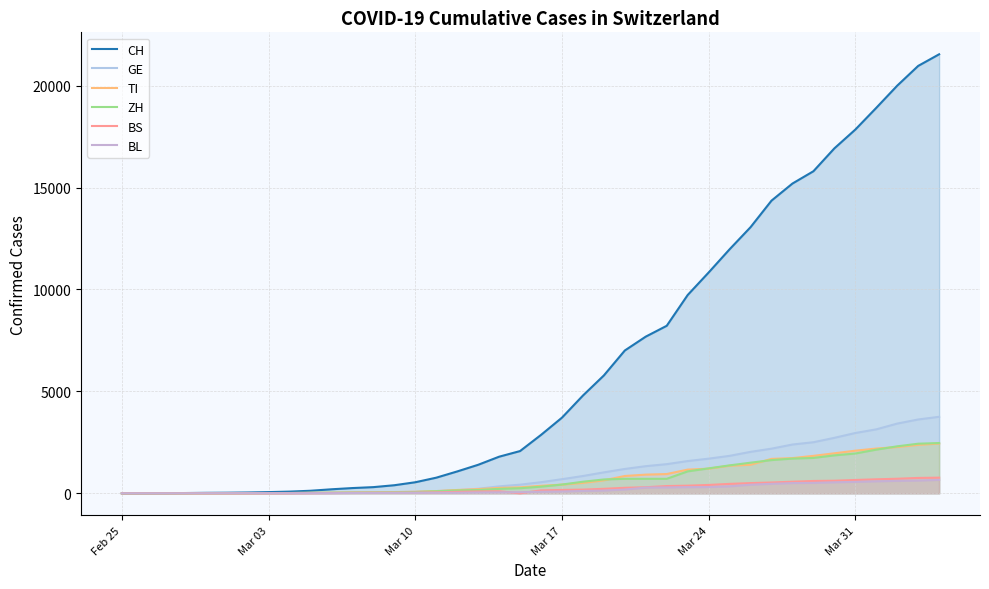

What is the difference between the CH values at Mar 24 and Mar 03?

10772